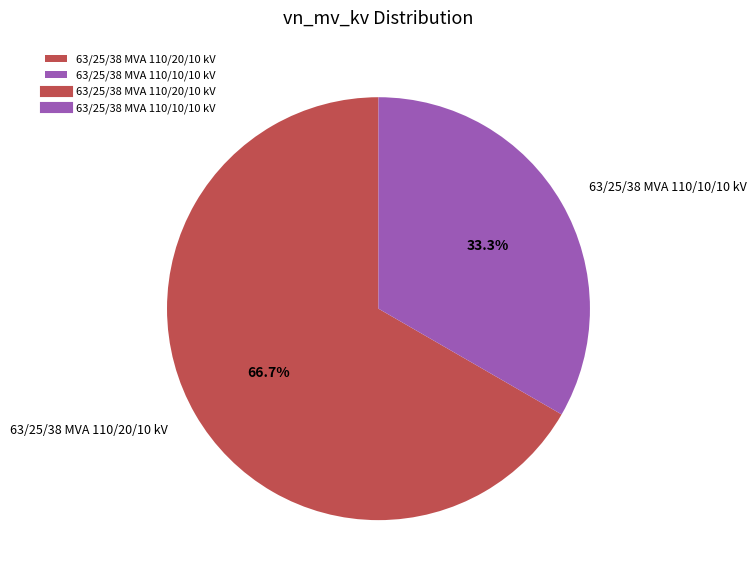

How much of the chart is everything except 63/25/38 MVA 110/10/10 kV?

66.7%